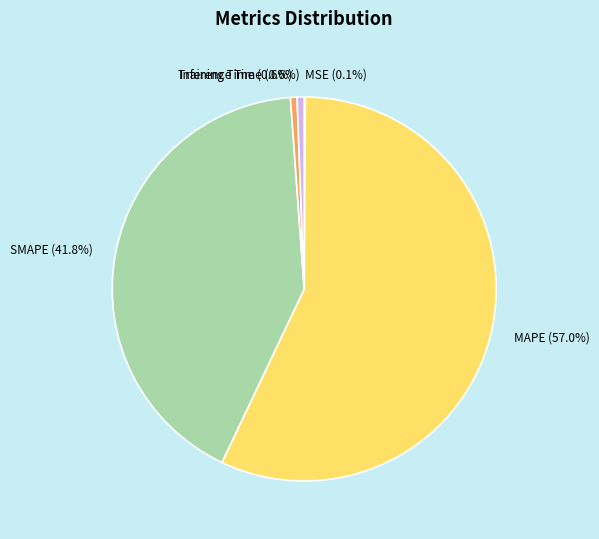

Is there any slice that represents more than half of the pie?

Yes